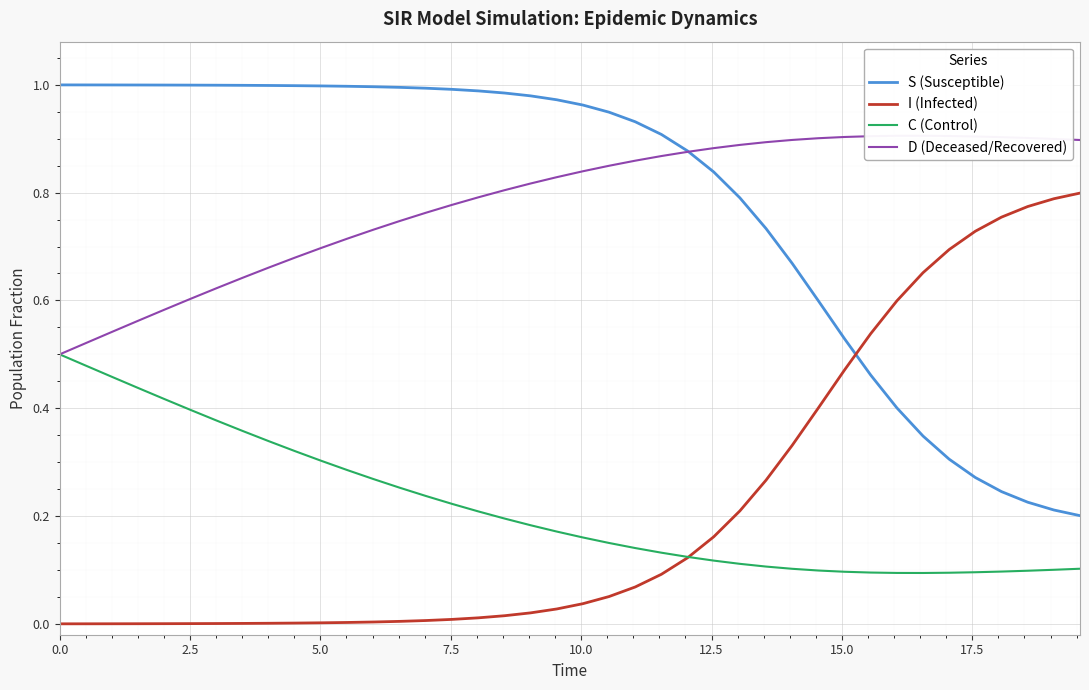

Which series has the largest total across all categories?

D (Deceased/Recovered)